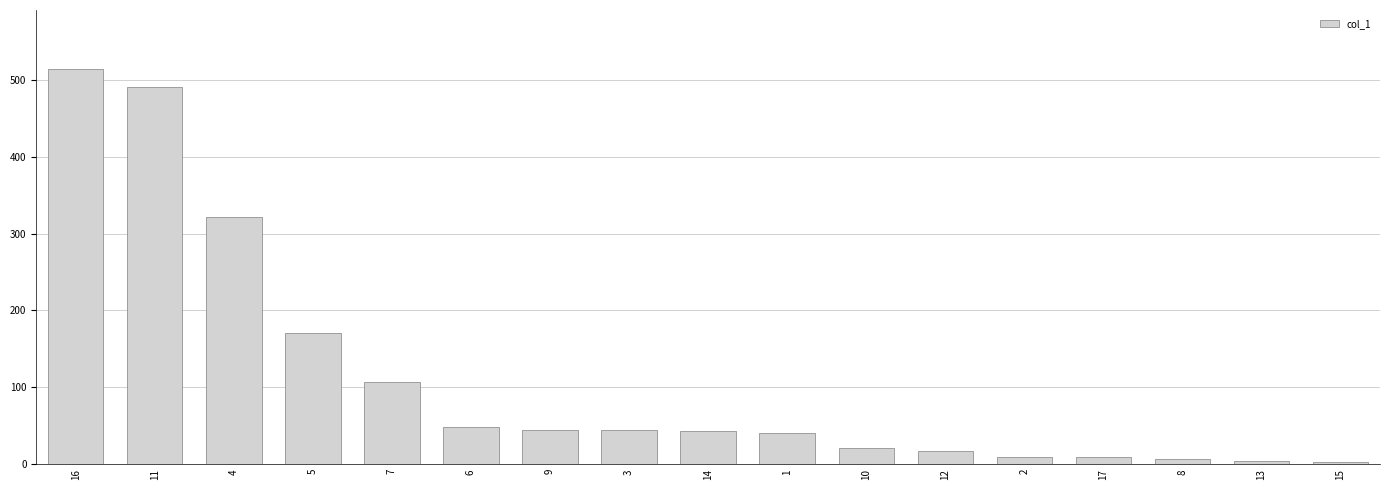

What position from the right is 5?

14